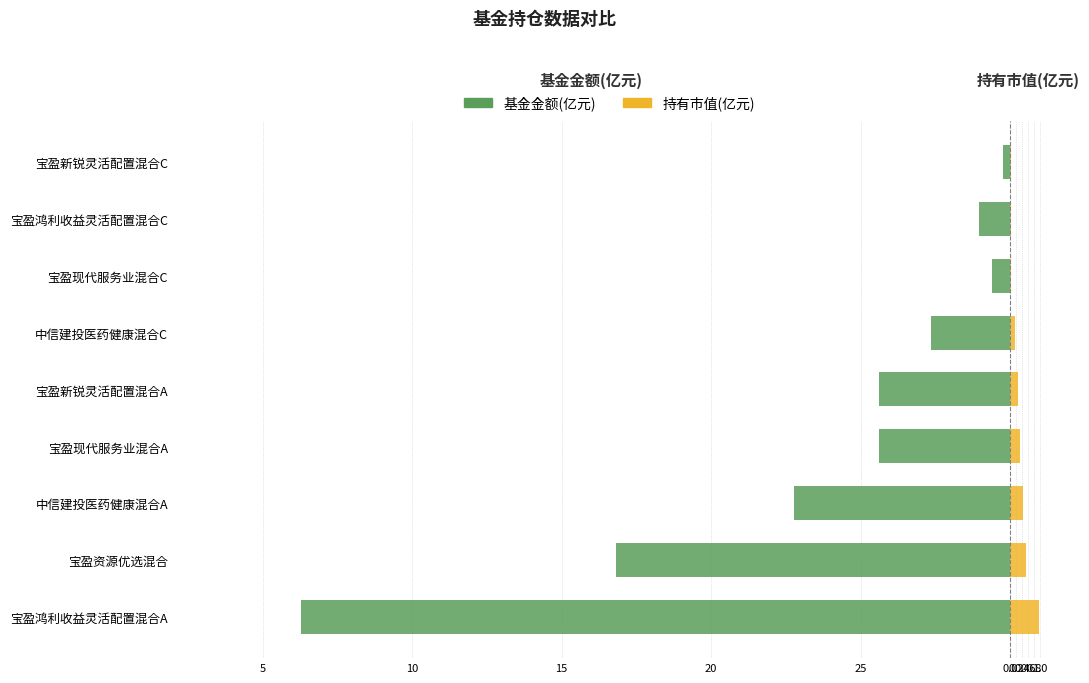

What are all the series names shown in the legend?

基金金额(亿元), 持有市值(亿元)